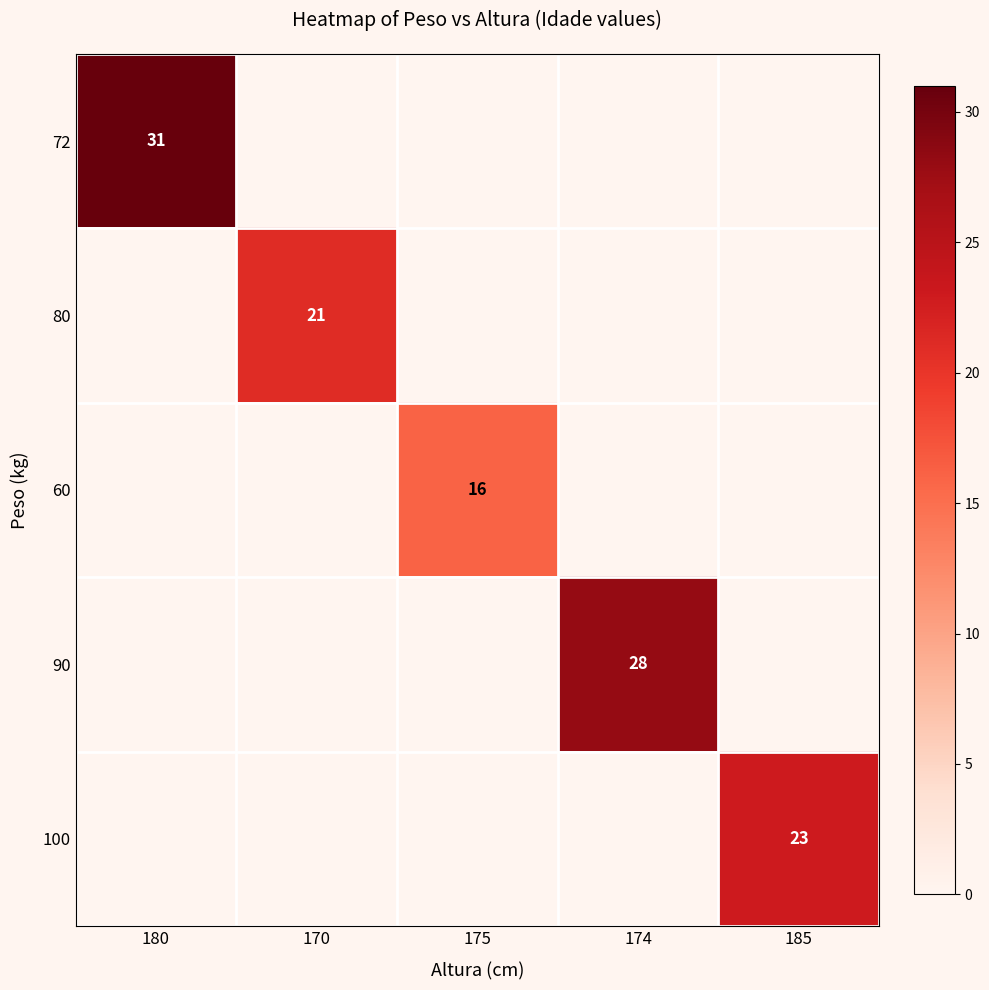

The 100 series shows 33 at 185. True or false?

False